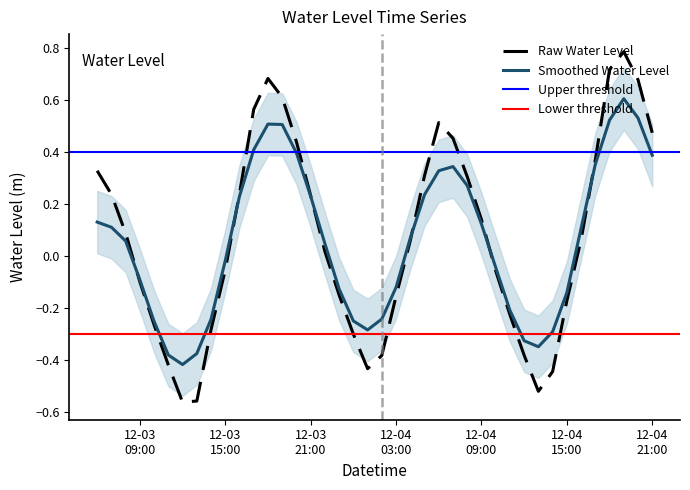

Is it true that the value at 2022-12-04 12:00:00 is -0.1?

False